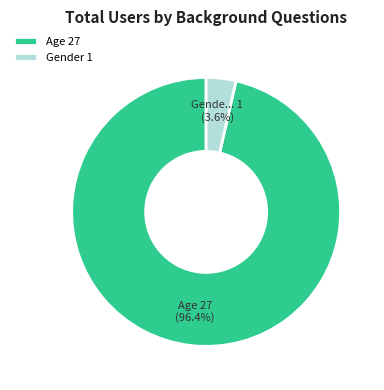

Is Age 27 the majority of the pie?

Yes